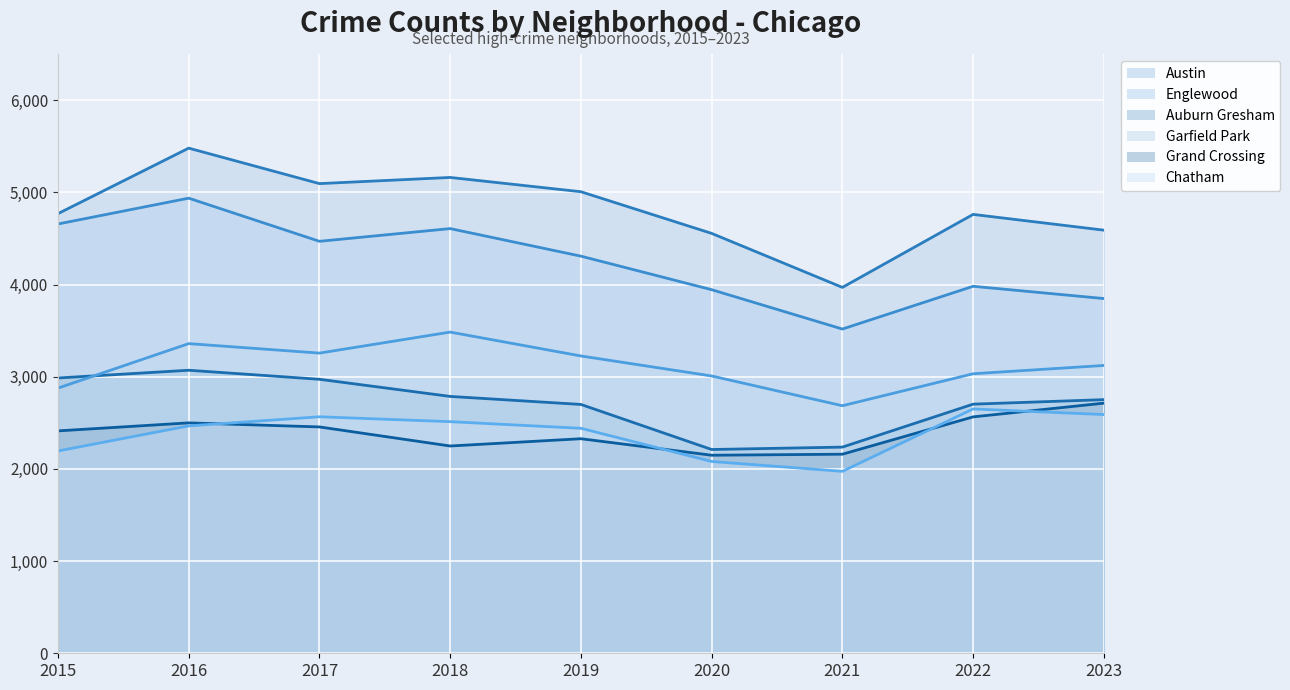

What is the total value across all series at 2016?

21817